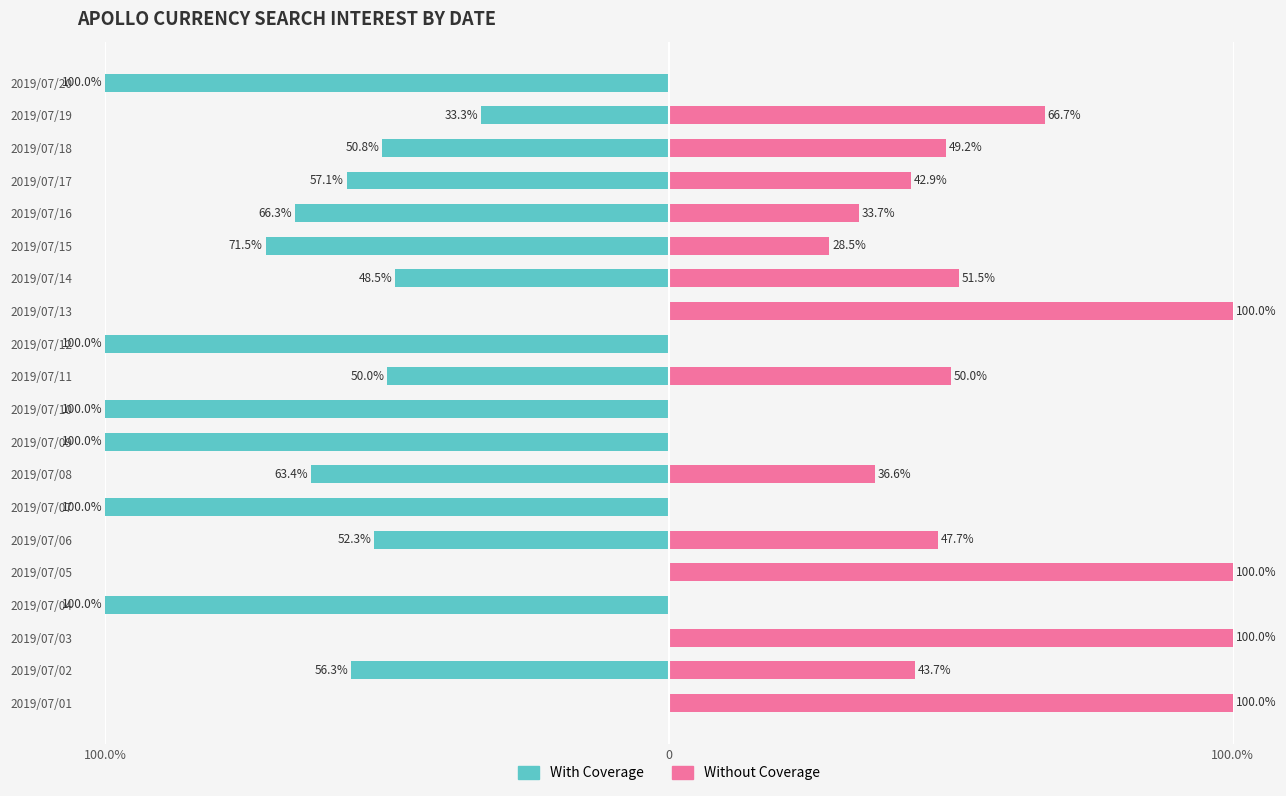

What is the difference between the second highest and second lowest values in the With Coverage series?

100.0